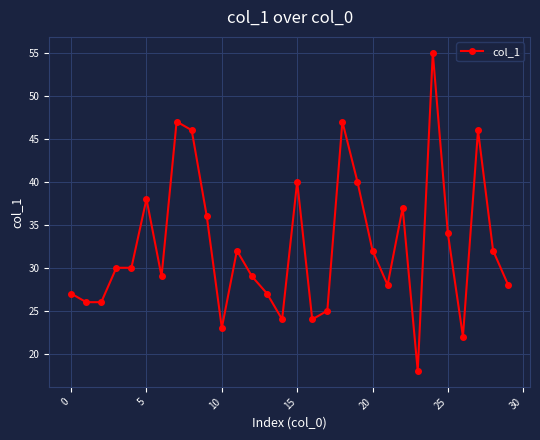

What is the value of the 21st point from the left?

32